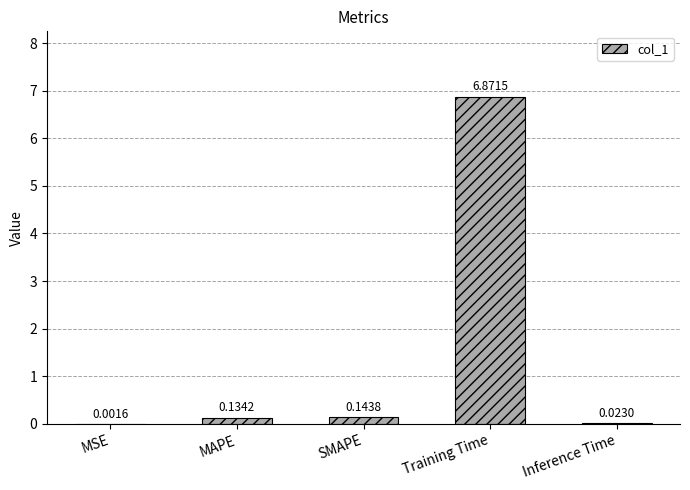

At which label is the value closest to 3?

SMAPE